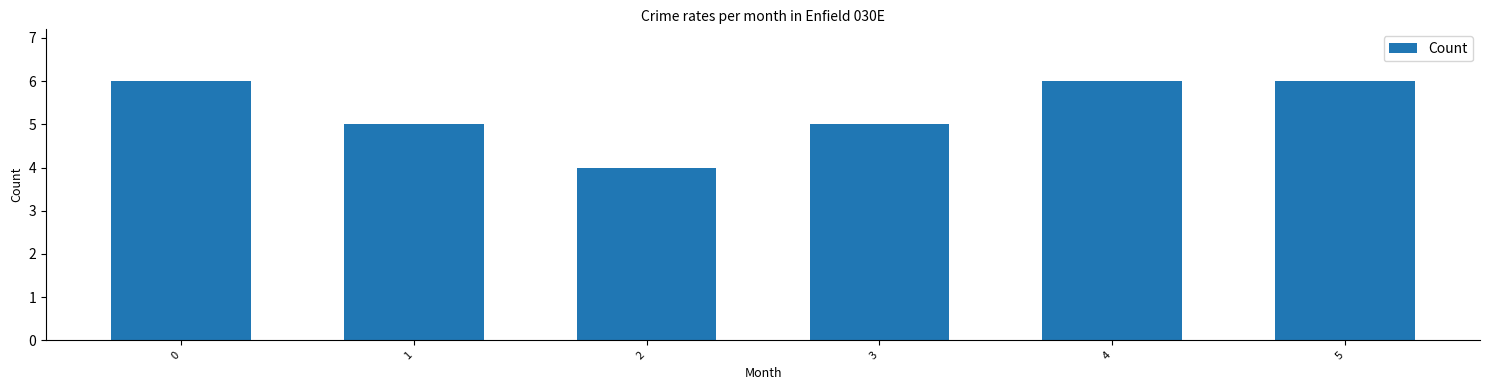

What is the value of the 4th bar from the left?

5